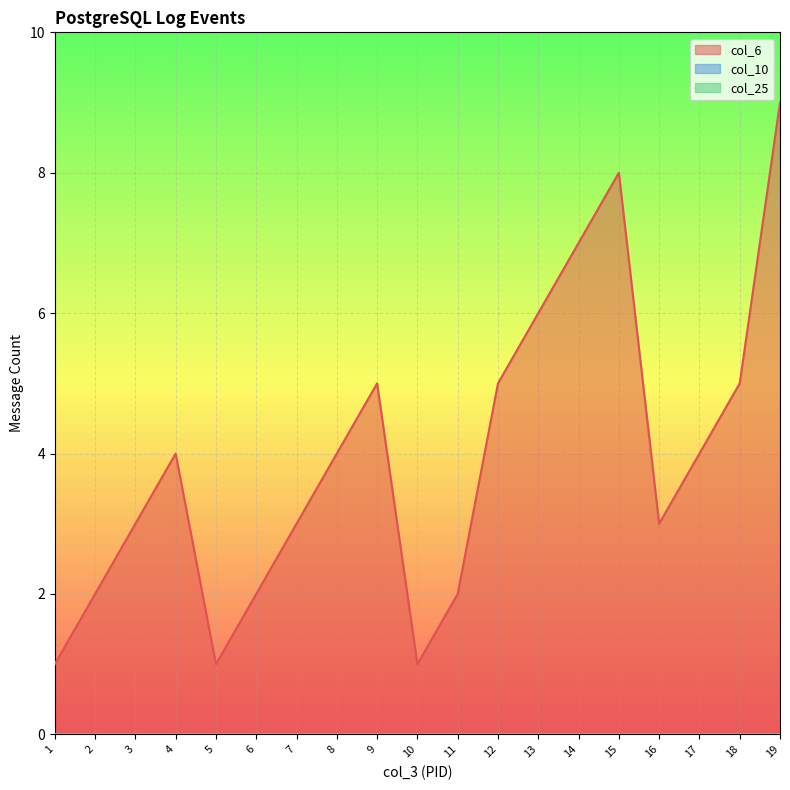

Reading left to right, what are all the values shown in this chart?

col_6: 1=1	2=2	3=3	4=4	5=1	6=2	7=3	8=4	9=5	10=1	11=2	12=5	13=6	14=7	15=8	16=3	17=4	18=5	19=9
col_10: 1=0	2=0	3=0	4=0	5=0	6=0	7=0	8=0	9=0	10=0	11=0	12=0	13=0	14=0	15=0	16=0	17=0	18=0	19=0
col_25: 1=0	2=0	3=0	4=0	5=0	6=0	7=0	8=0	9=0	10=0	11=0	12=0	13=0	14=0	15=0	16=0	17=0	18=0	19=0